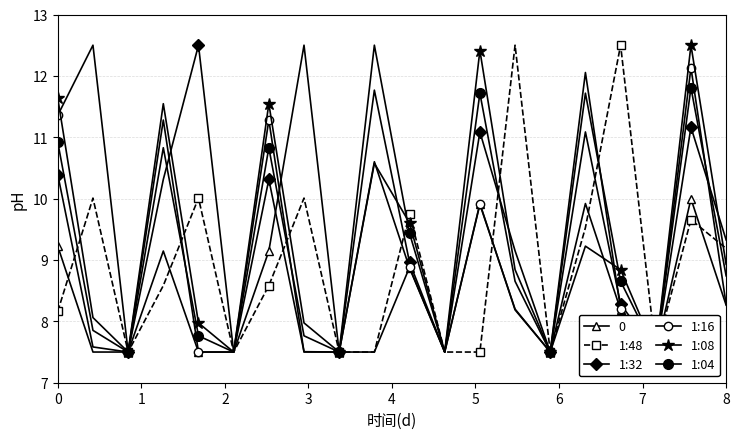

True or false: 1:16 and 1:08 intersect in this chart.

True